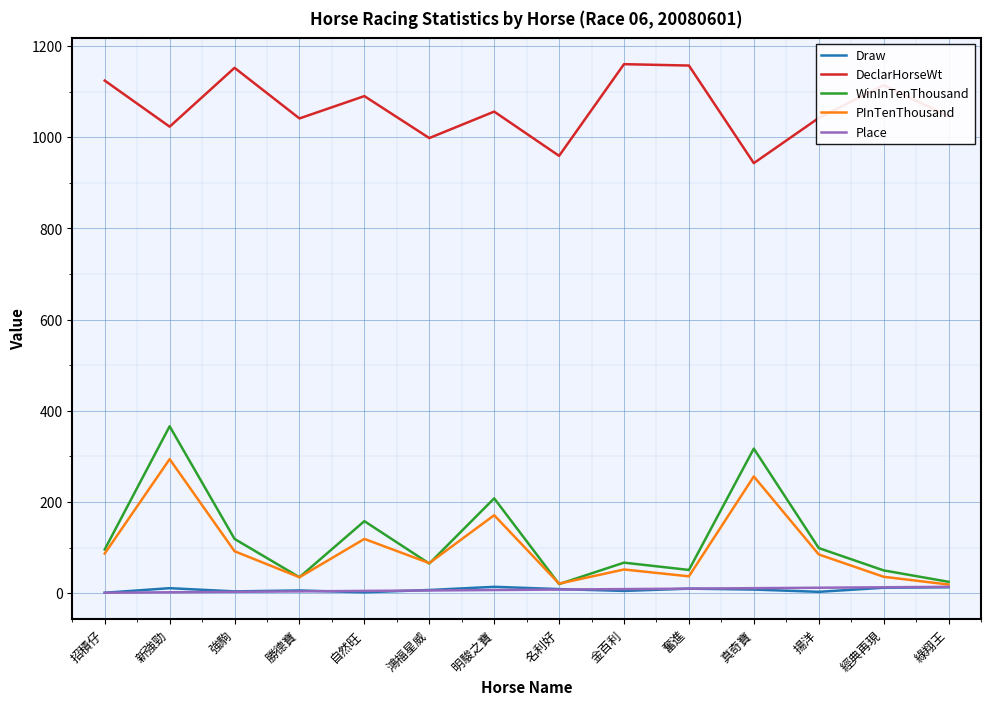

Between 名利好 and 真奇寶, which series saw the biggest shift?

WinInTenThousand